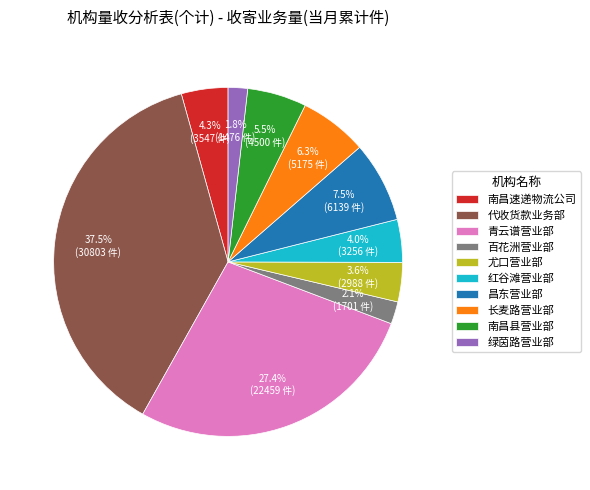

Which has a higher value, 南昌县营业部 or 红谷滩营业部?

南昌县营业部